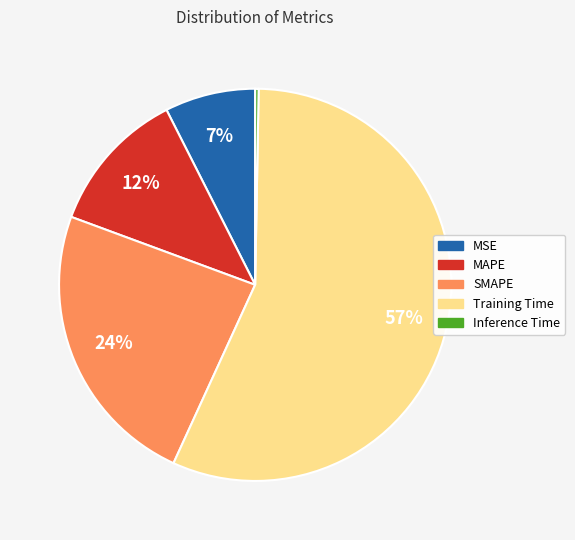

How many segments does this pie chart have?

5